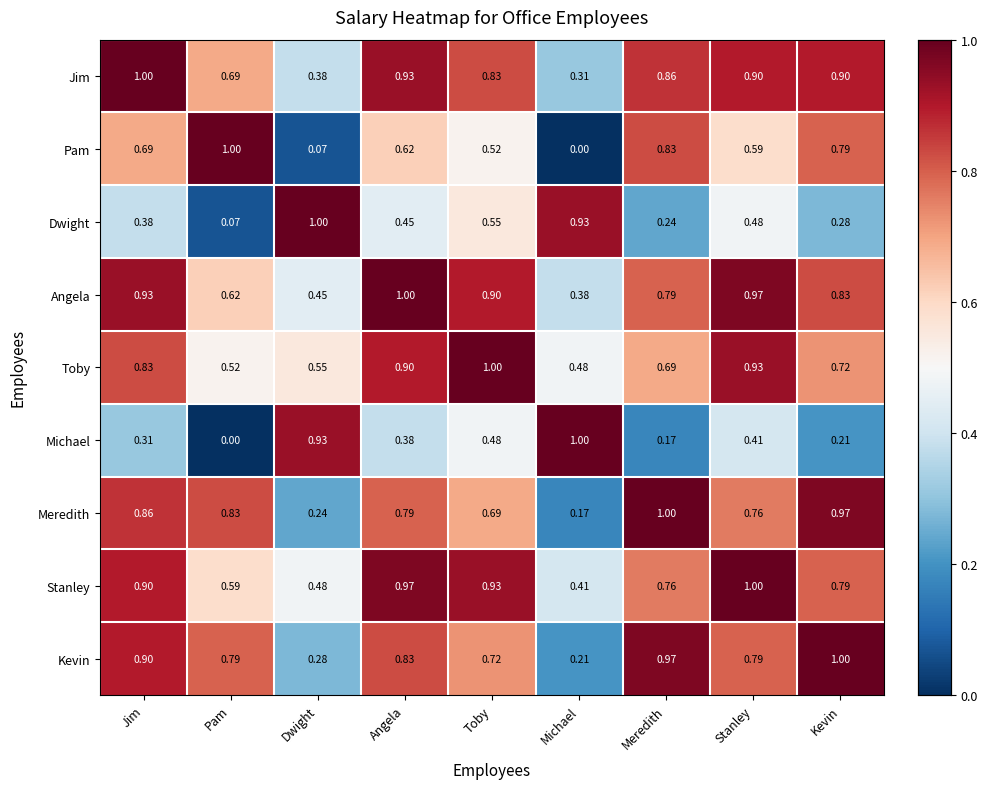

Where is Kevin nearest to the value 0?

Michael